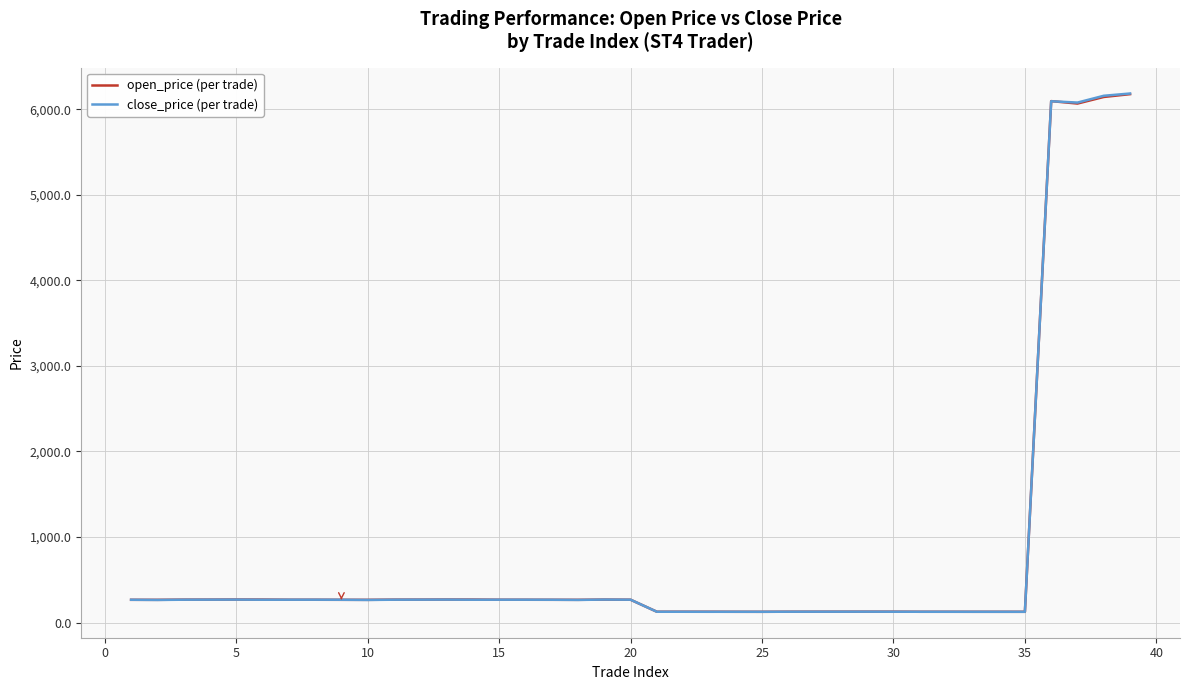

What is the maximum value shown in the chart?

6184.5